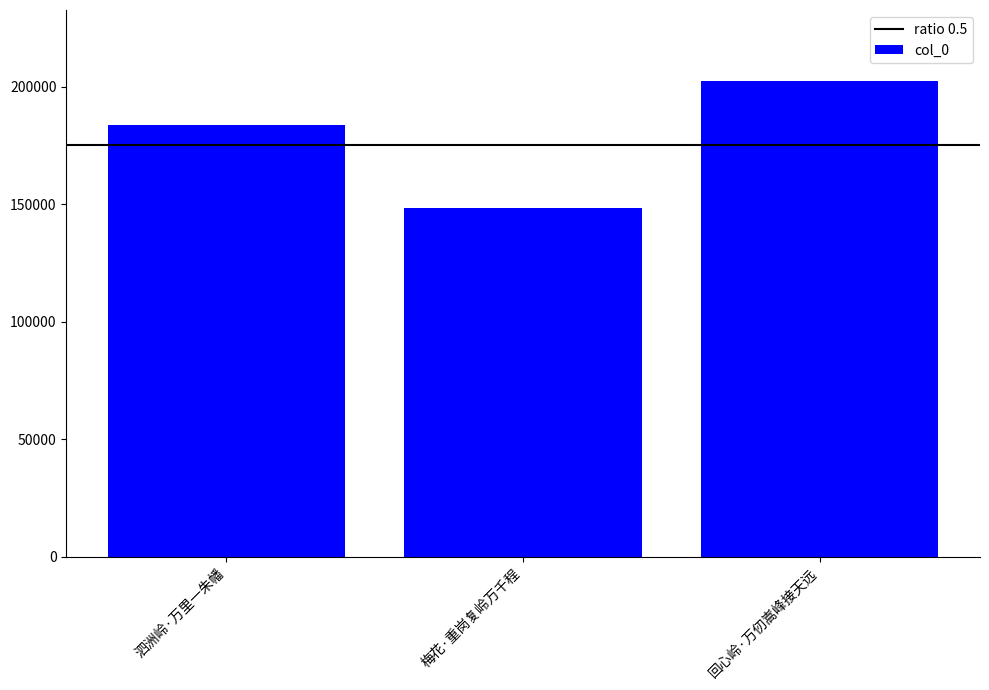

What is the sum of all values?

534233